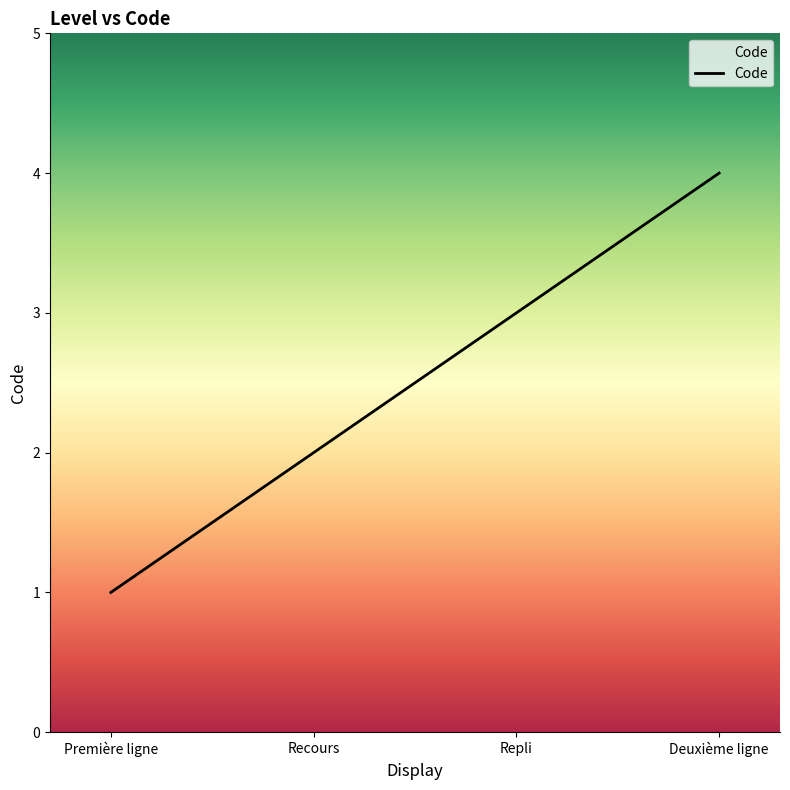

What is the difference between the maximum and minimum values?

3